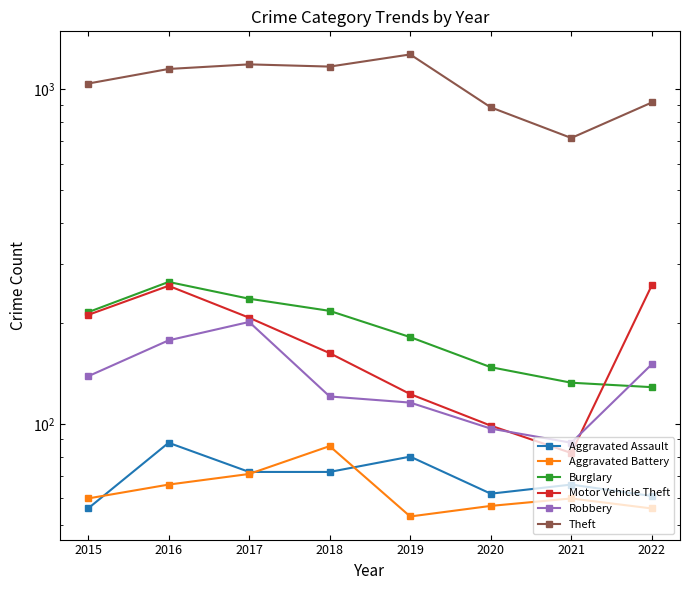

How many data points in Theft are less than 1151?

4